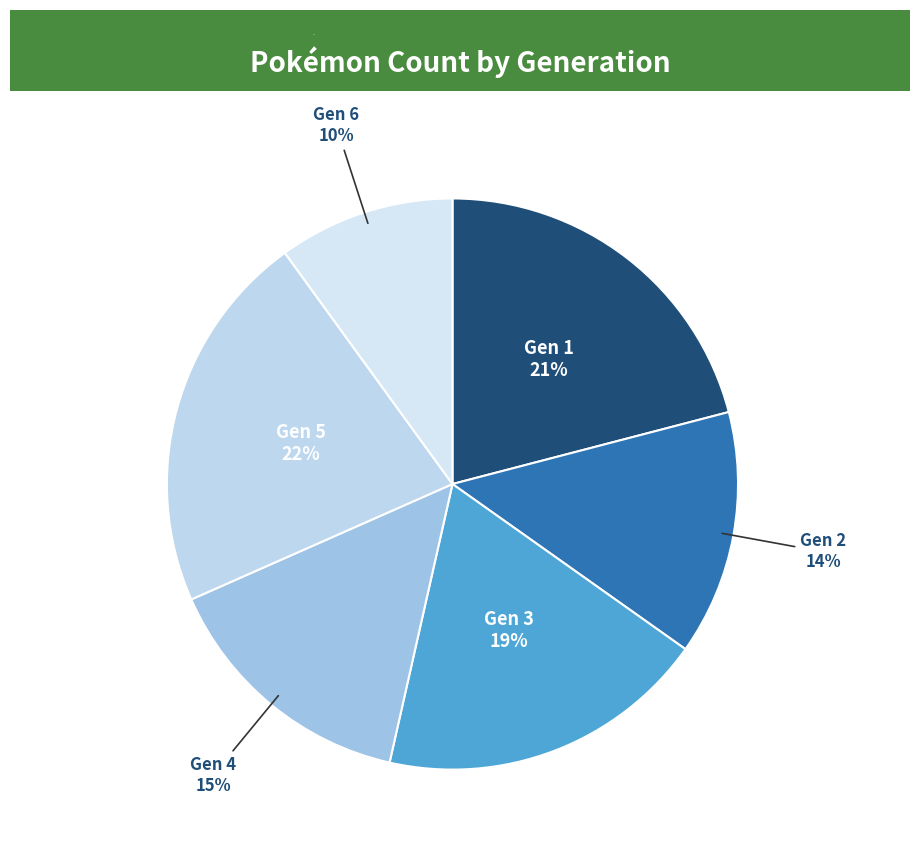

Which slice is the smallest?

Gen 6